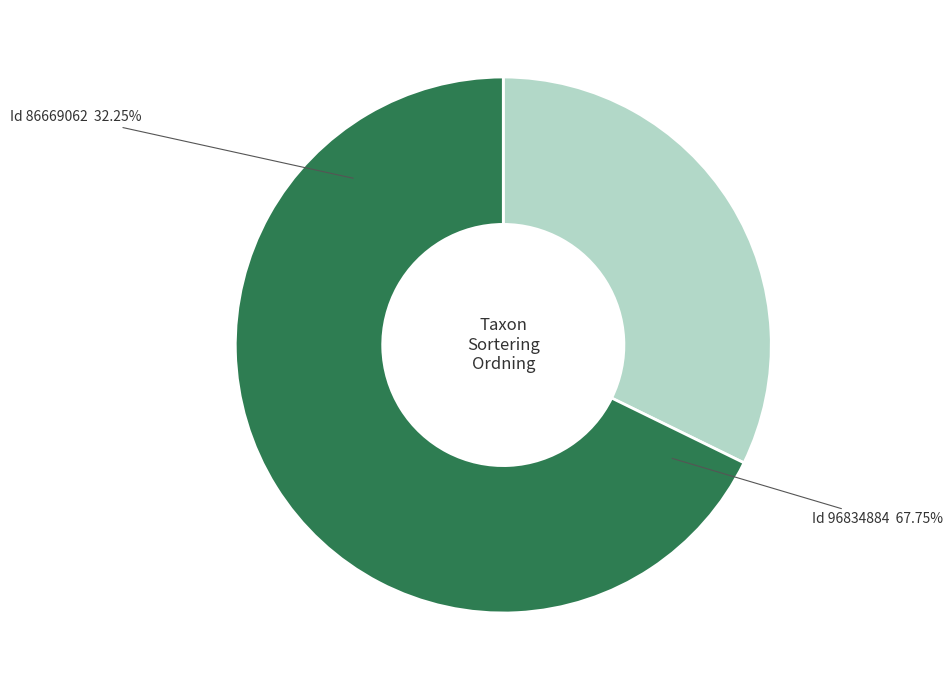

What is the change in value from 86669062 to 96834884?

+46845